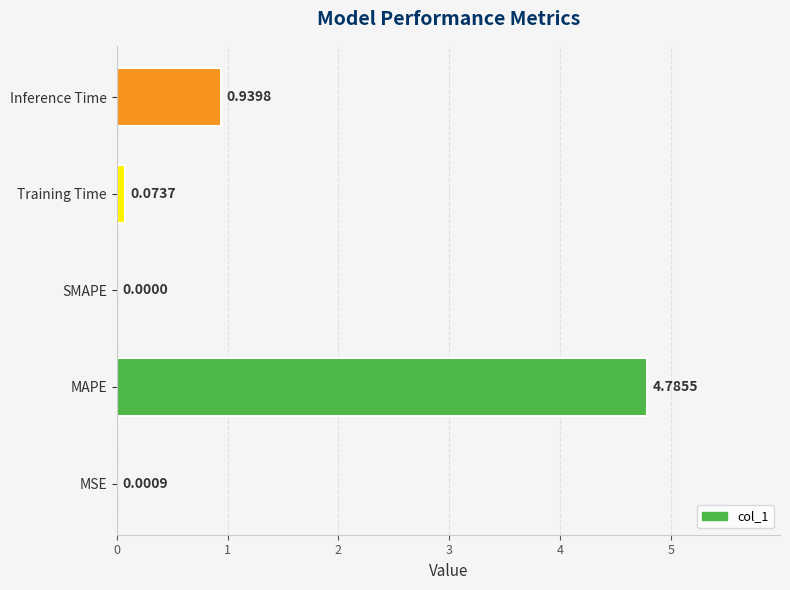

At which label is the value closest to 2?

Inference Time